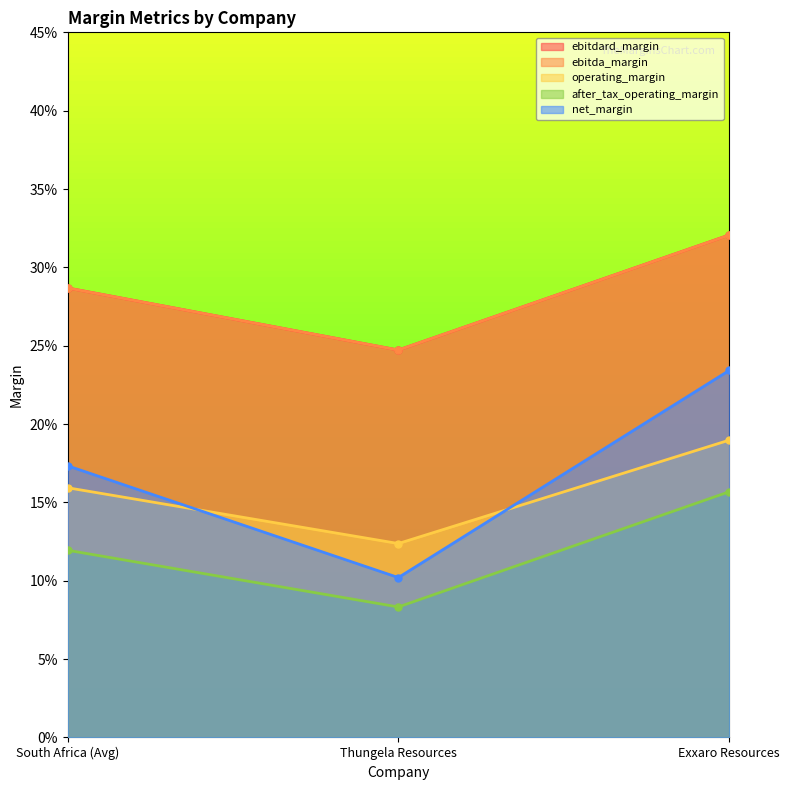

Is it true that ebitda_margin equals 0.5 at Exxaro Resources?

False